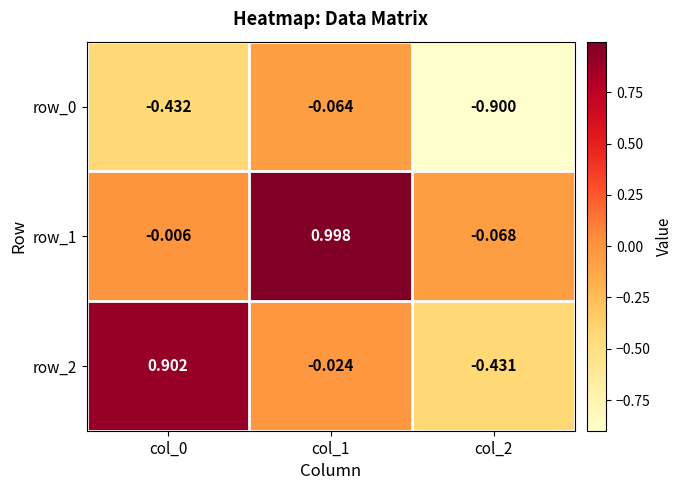

Is the value of row_0 at col_0 greater than the value of row_1 at col_0?

No